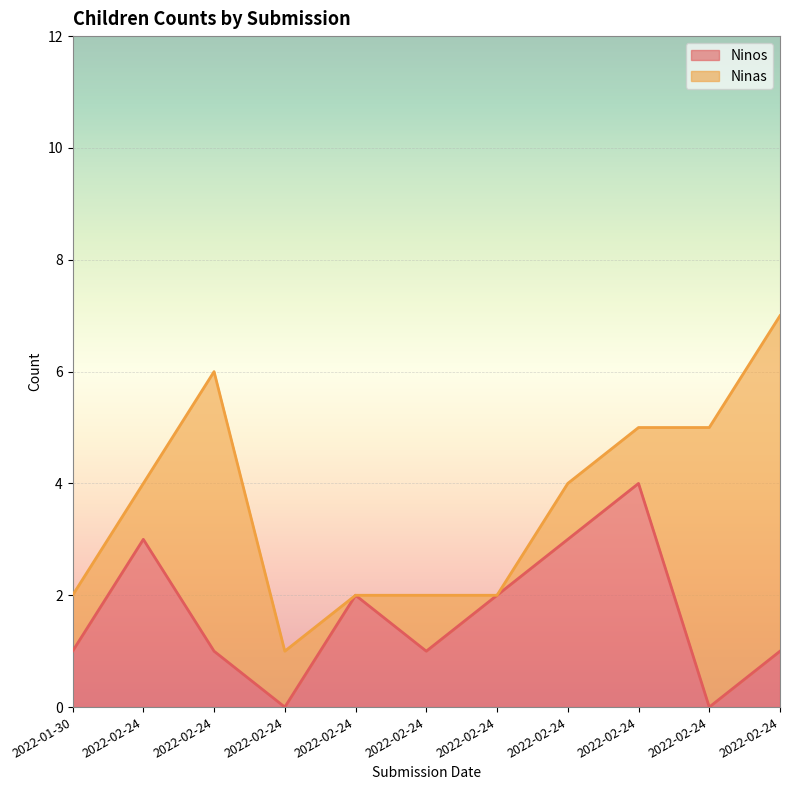

At which label does the data first exceed 1?

2022-02-24